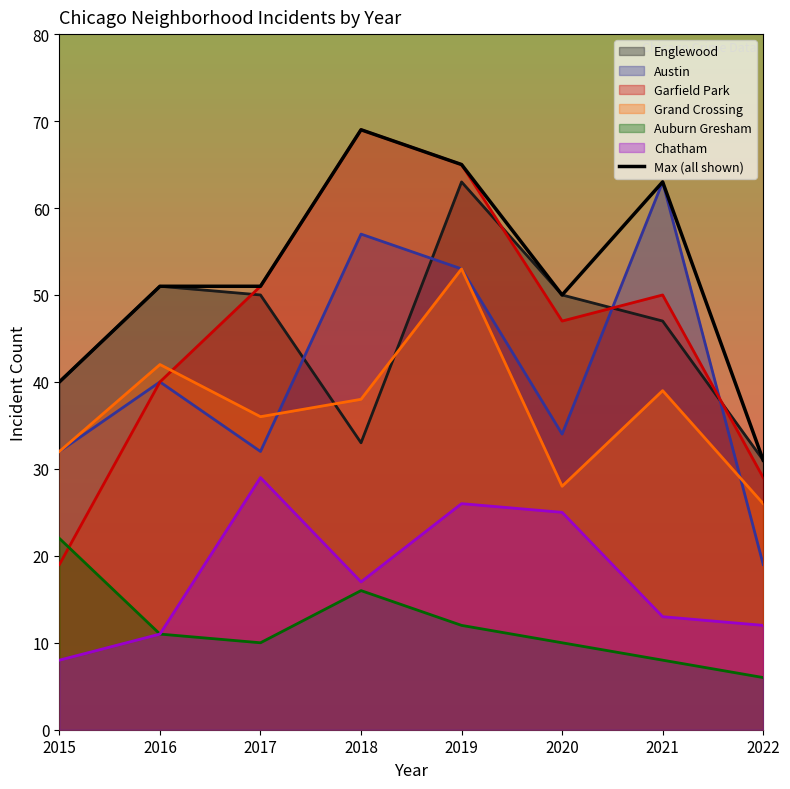

How many data points are less than 51?

3